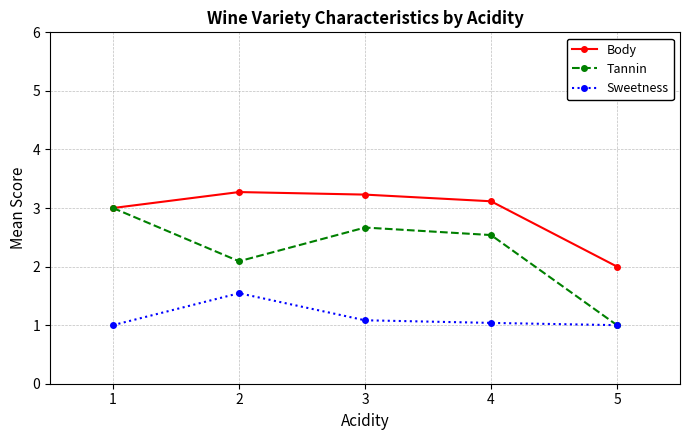

Rank the series by their average value, from highest to lowest.

Body, Tannin, Sweetness